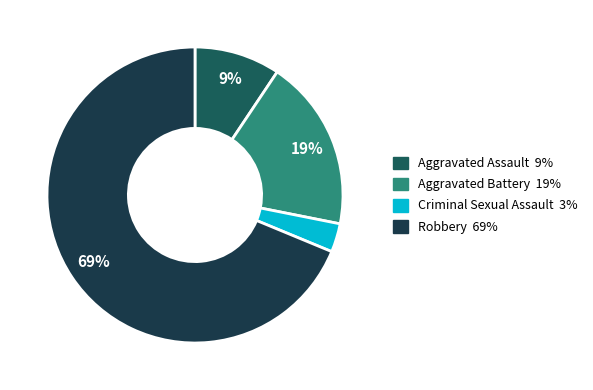

What percentage is the Aggravated Assault slice, to the nearest percent?

9%